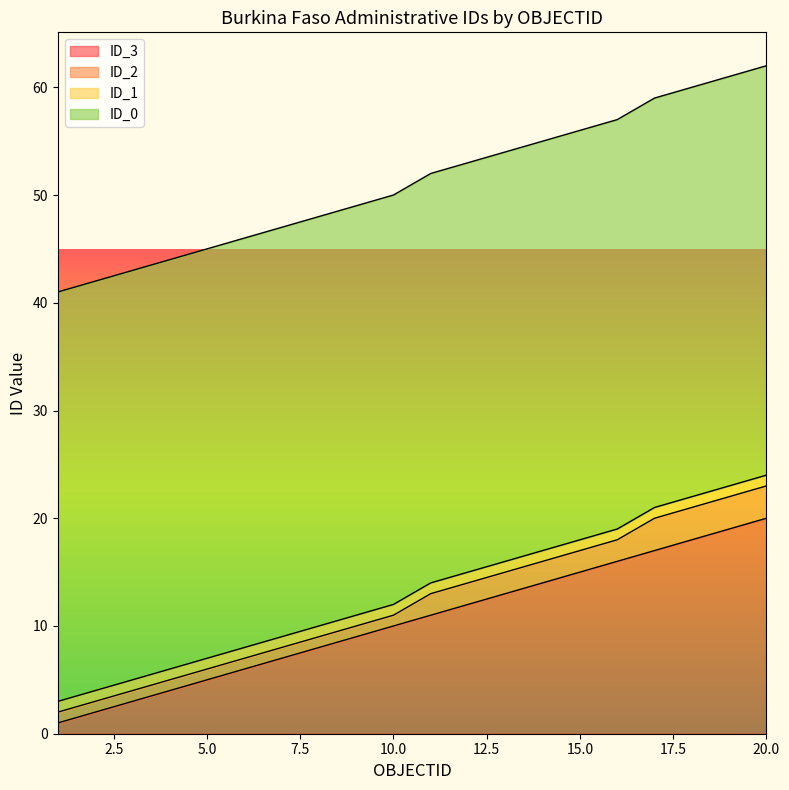

Rank the series by their maximum value, from lowest to highest.

ID_1, ID_2, ID_3, ID_0